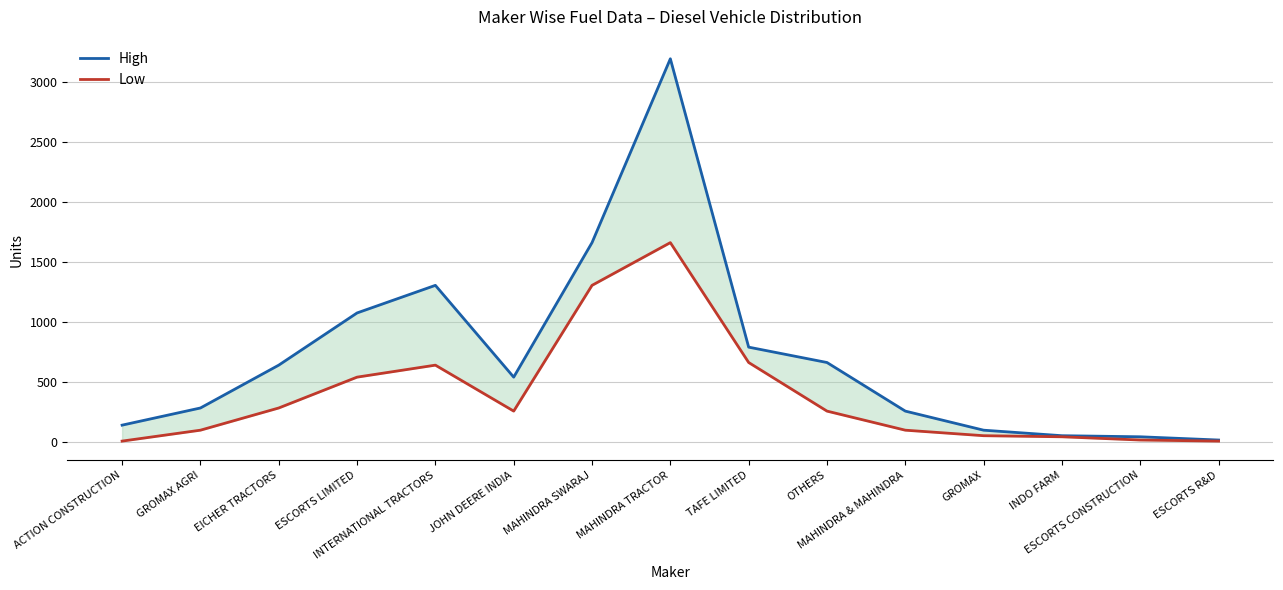

Reading right to left, list all the values displayed in this chart.

High: 14	41	50	96	255	660	788	3191	1659	538	1303	1073	638	281	138
Low: 5	14	41	50	96	255	660	1659	1303	255	638	538	281	96	5